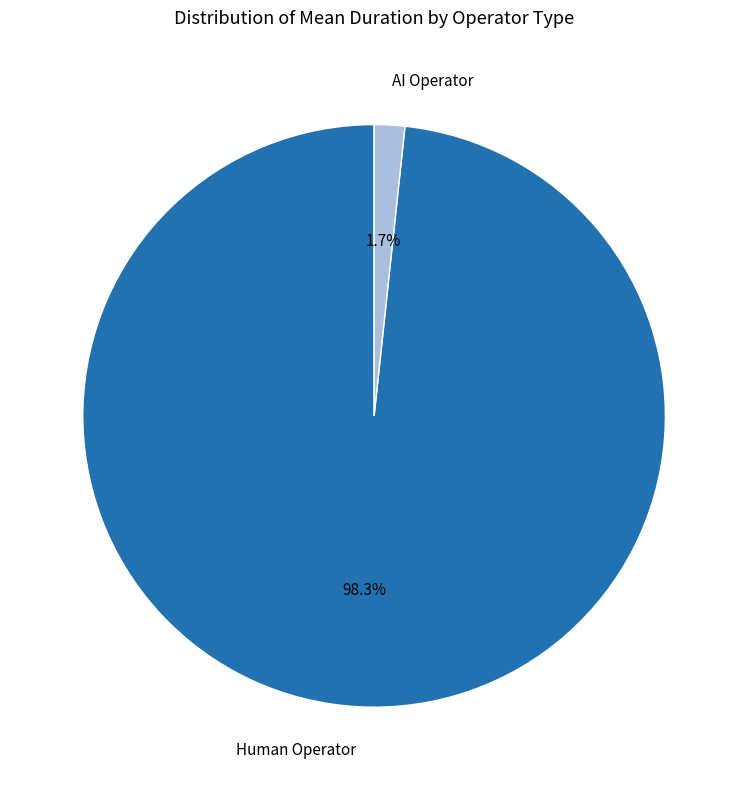

Between Human Operator and AI Operator, which is larger?

Human Operator